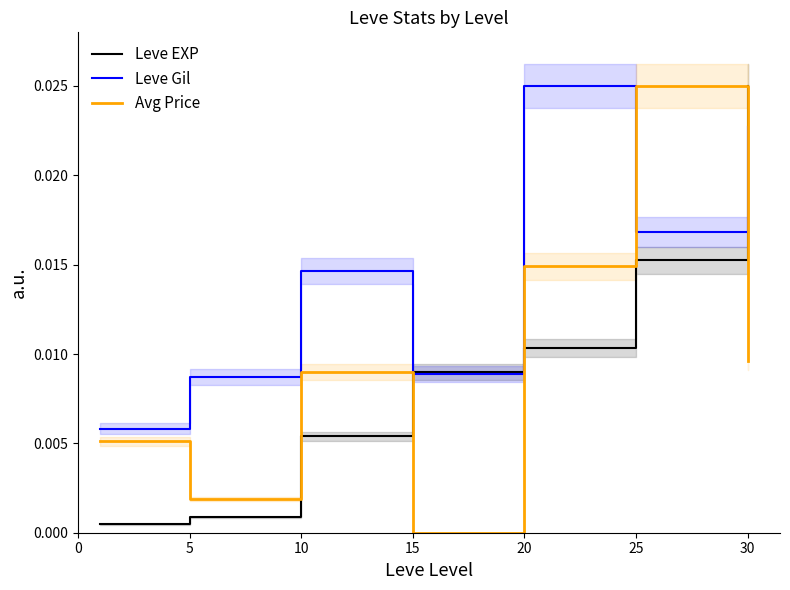

The value of Leve EXP at 30 is 0.0. True or false?

False